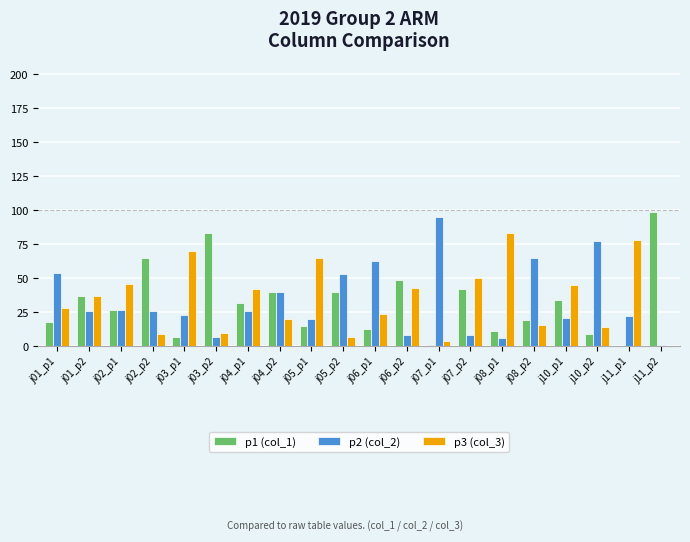

How many values in p3 (col_3) are above zero?

19